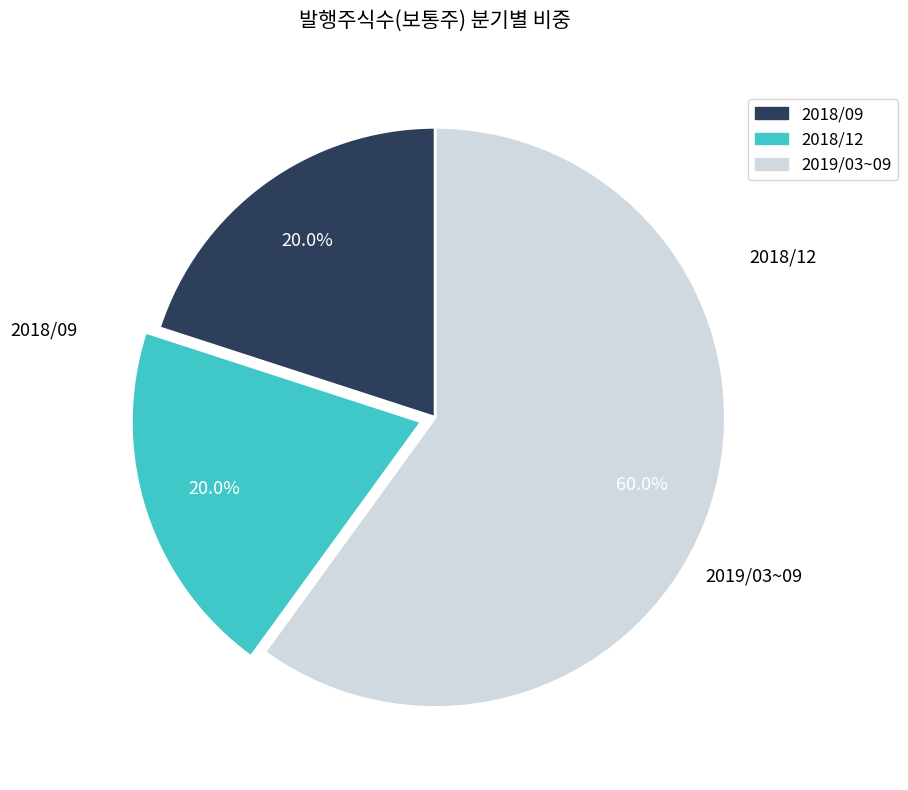

Does any single category account for the majority?

Yes